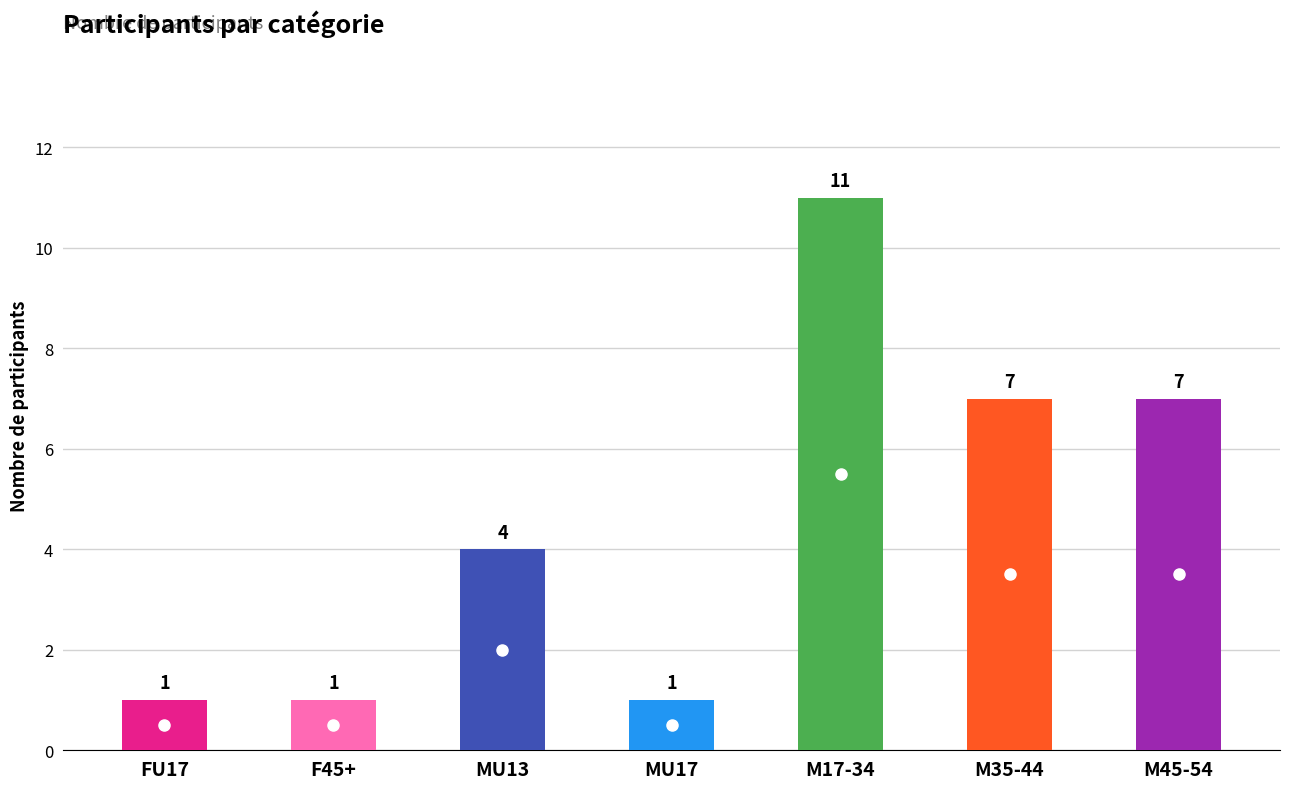

What is the approximate value at 5, to the nearest 10?

10